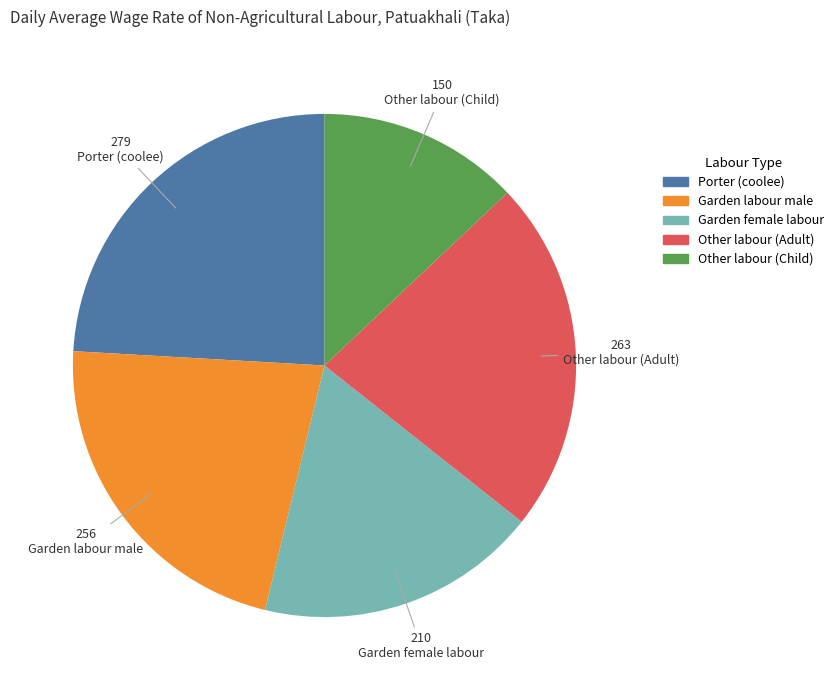

Which has a higher value, Porter (coolee) or Garden labour male?

Porter (coolee)